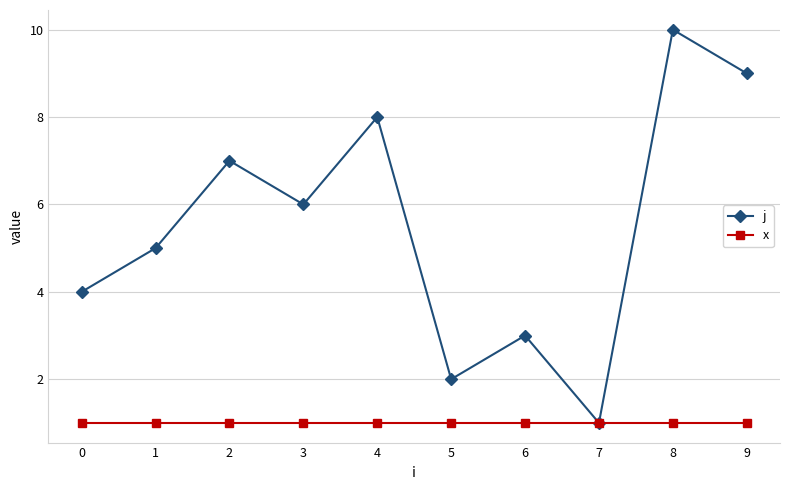

Does the chart display data point markers on the line(s)?

Yes